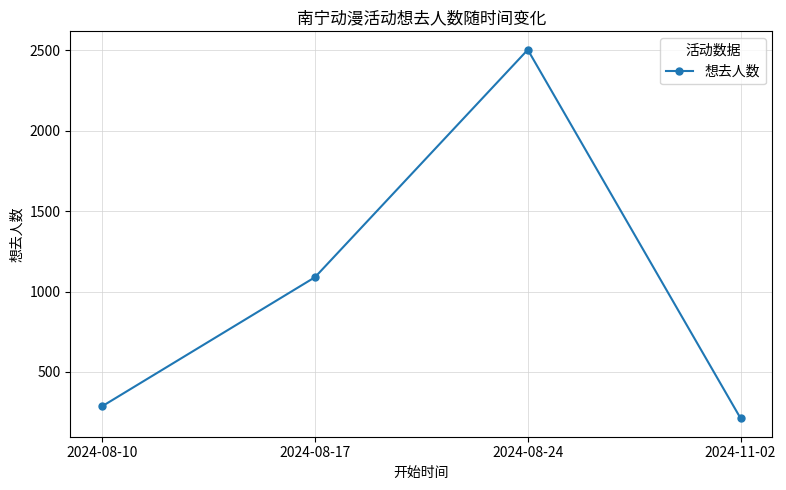

What is the value of the 2nd point from the left?

1089